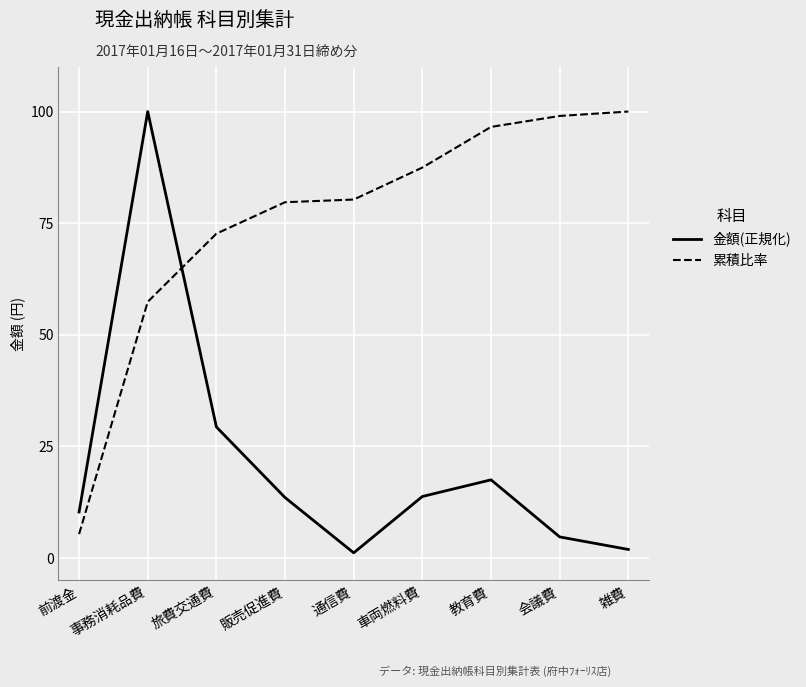

At which label does 金額(正規化) reach its peak?

事務消耗品費